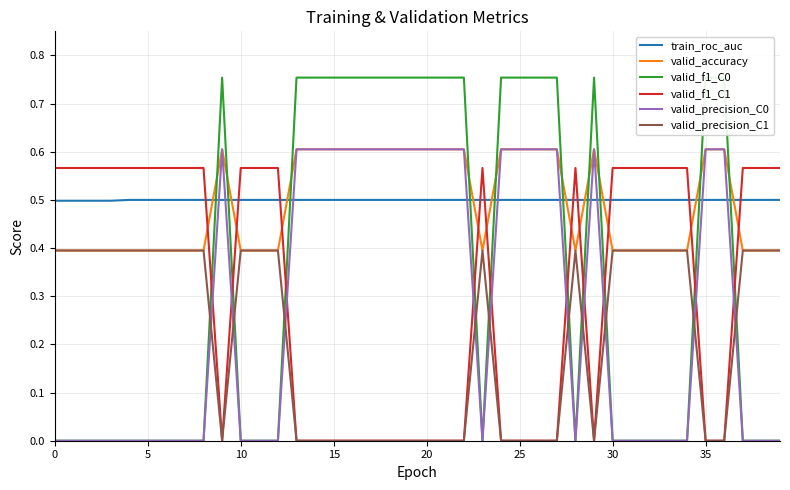

How many times do valid_accuracy and train_roc_auc cross each other?

10